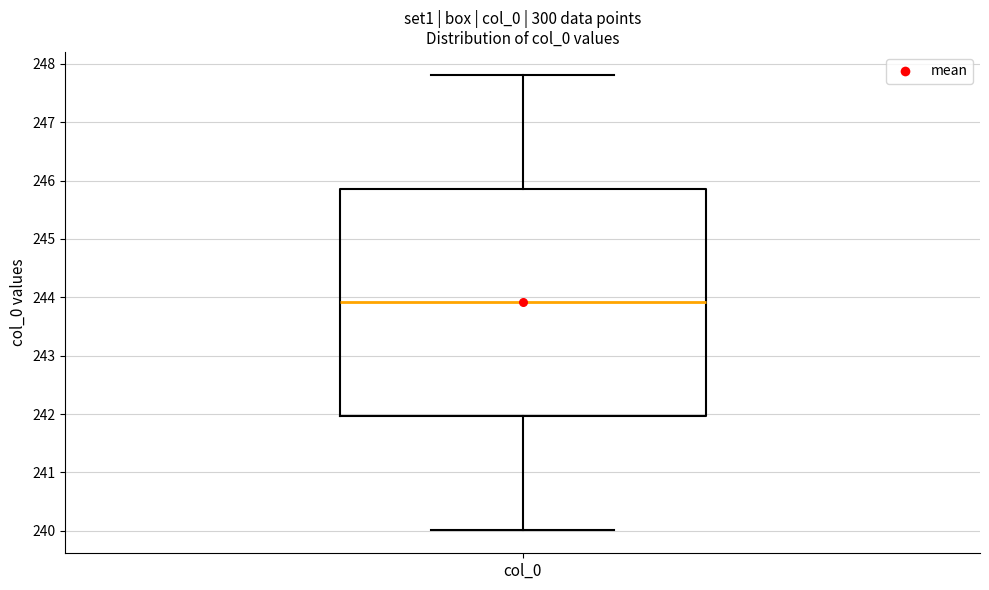

Where is the lower edge of the box for col_0 on the y-axis? The values are not printed on the chart, so give them approximately, as read against the axis.

242.0